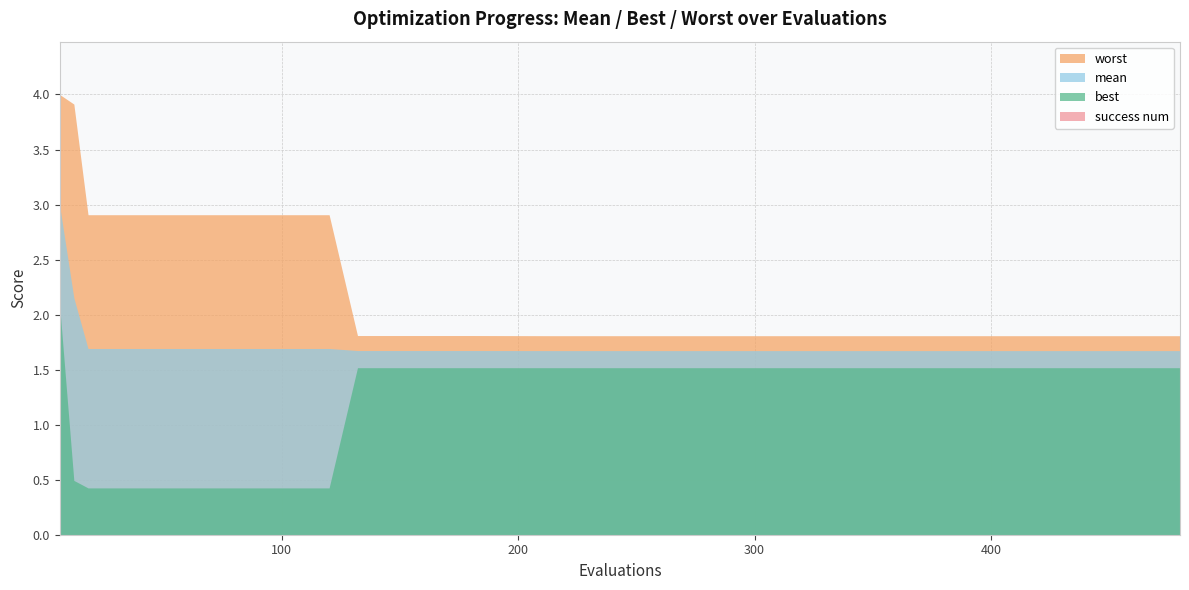

The worst series shows 0.8 at 330. True or false?

False